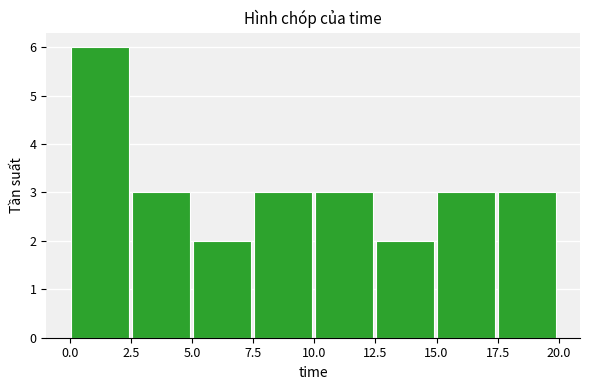

What is the height of the bar covering 10.0 to 12.5 on the x-axis? Neither the bar edges nor the heights are printed on the chart, so give them approximately, as read against the axes.

3